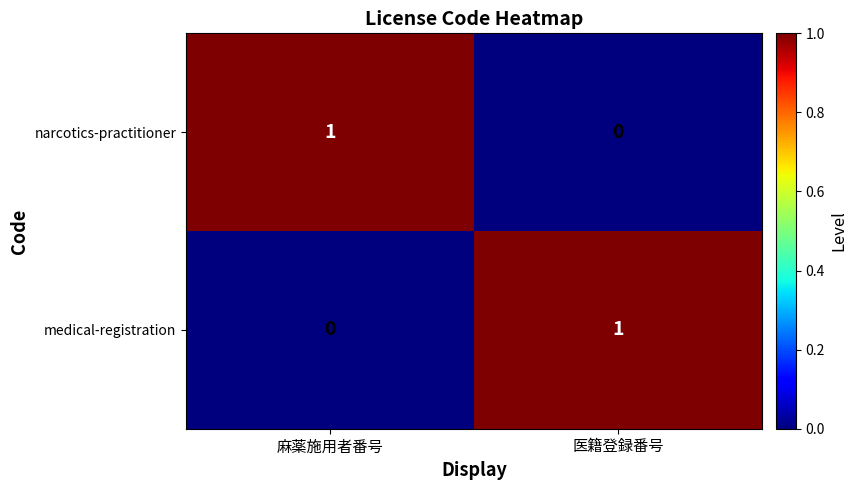

Rank the series at 麻薬施用者番号 from highest to lowest value.

narcotics-practitioner, medical-registration